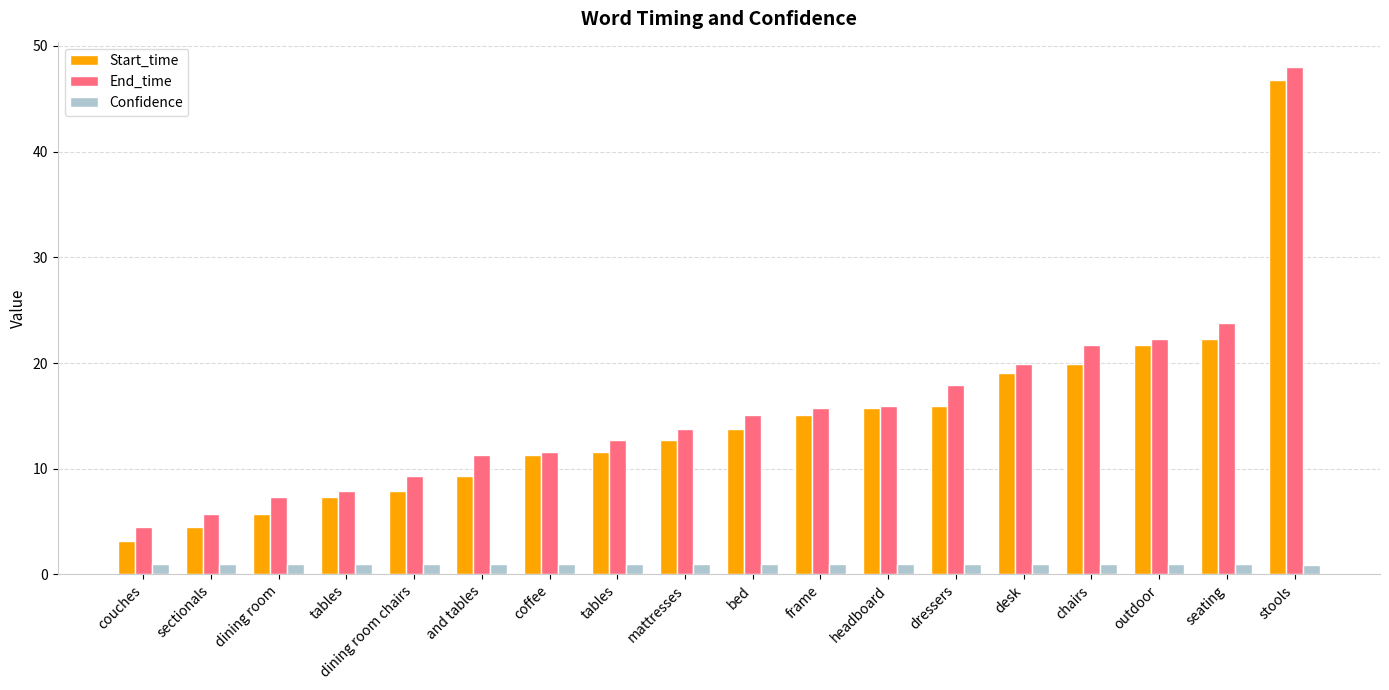

What is the minimum value for End_time?

4.5